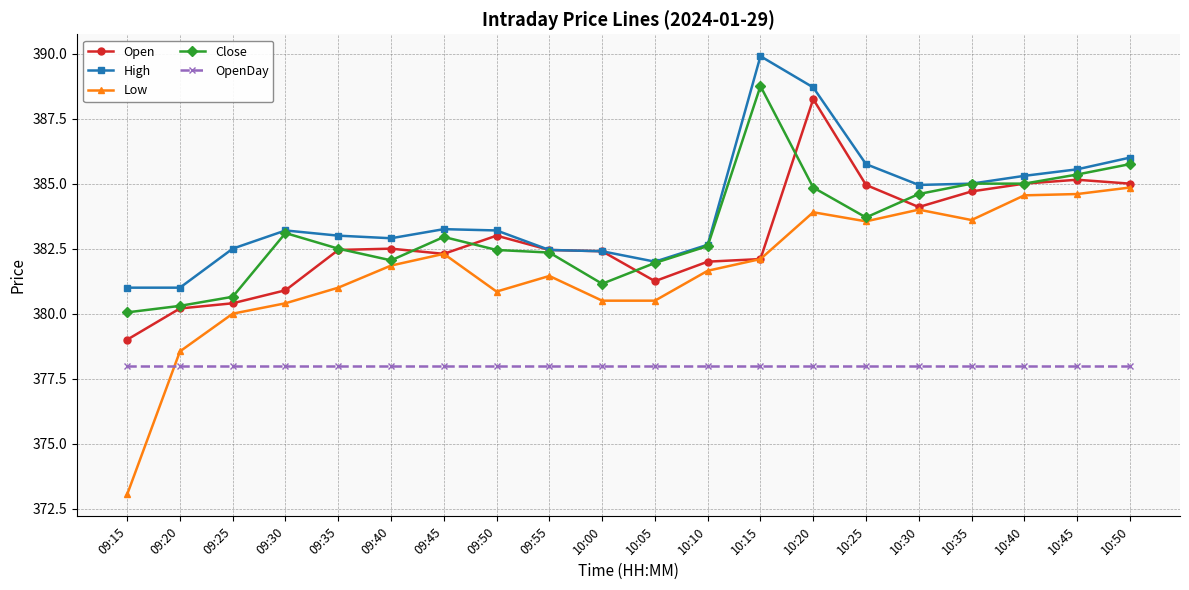

What is the difference between the maximum and minimum values in the Close series?

8.7